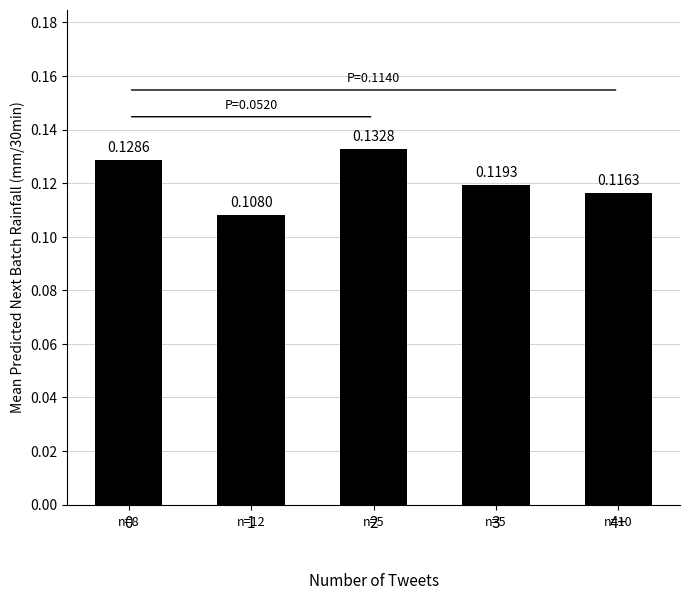

Rank the categories by value from highest to lowest.

2, 0, 3, 4+, 1